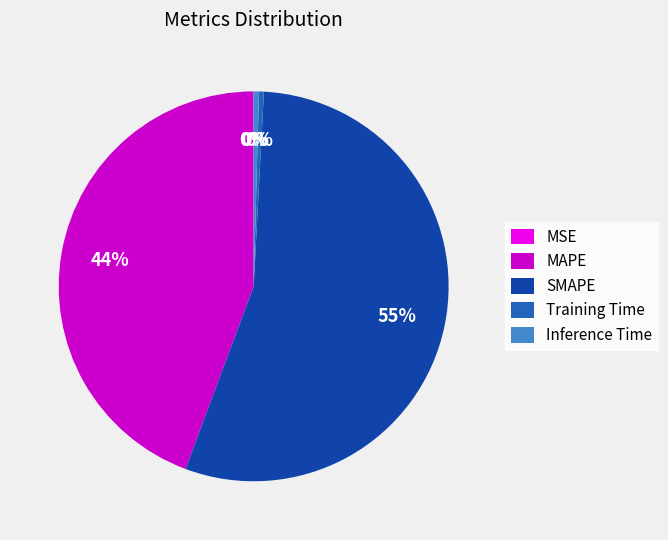

What is the largest slice in the pie chart?

SMAPE